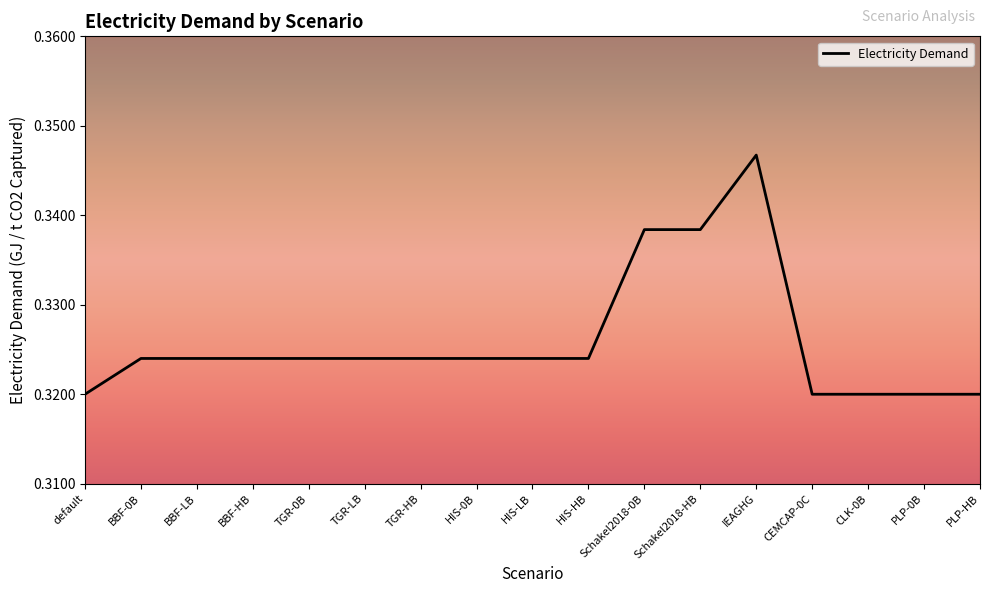

What position from the right is default?

17